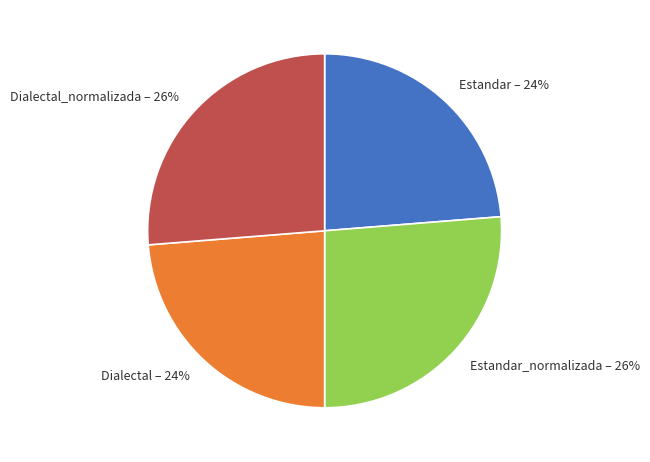

Is Estandar the majority of the pie?

No